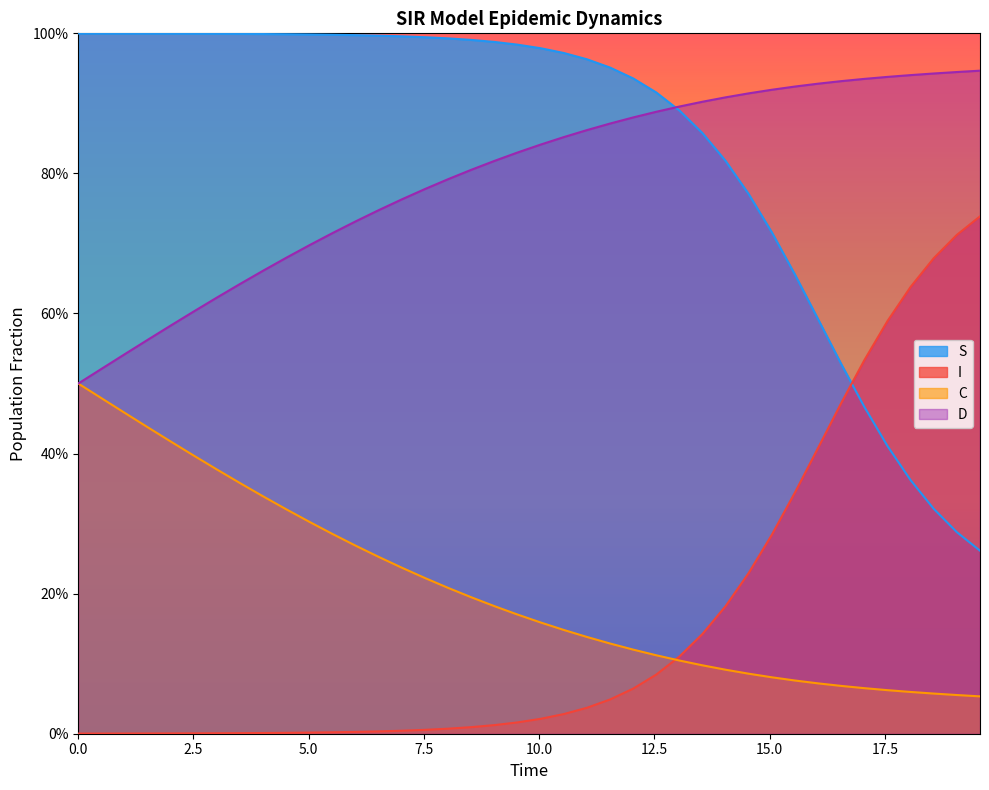

What is the maximum value for D?

0.9